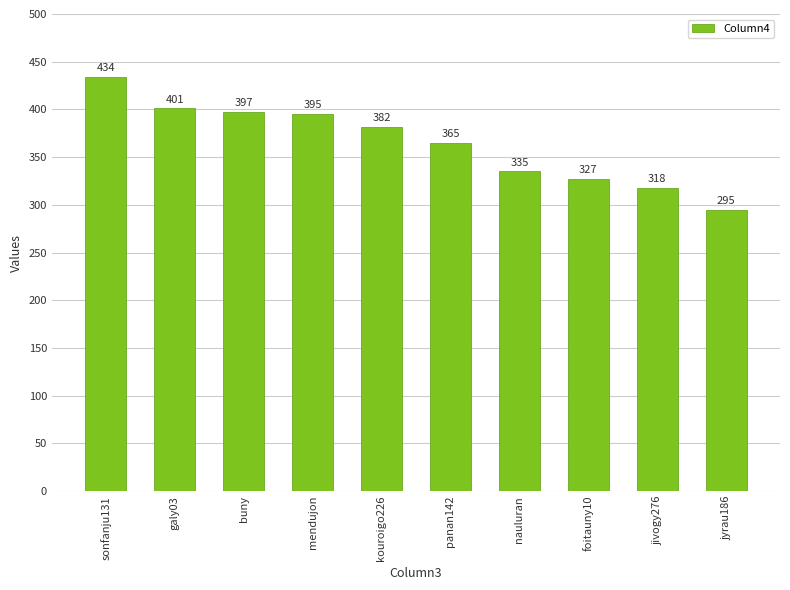

True or false: the data shows 382 at kouroigo226.

True